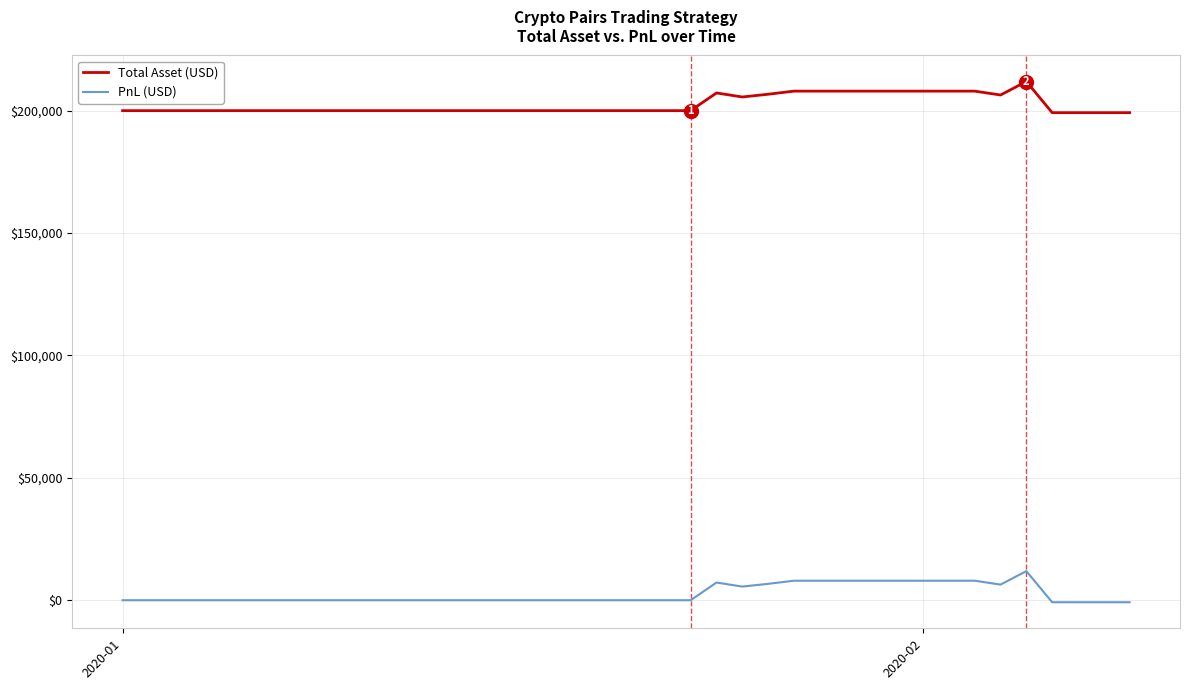

Rank the series by their maximum value, from highest to lowest.

Total Asset (USD), PnL (USD)